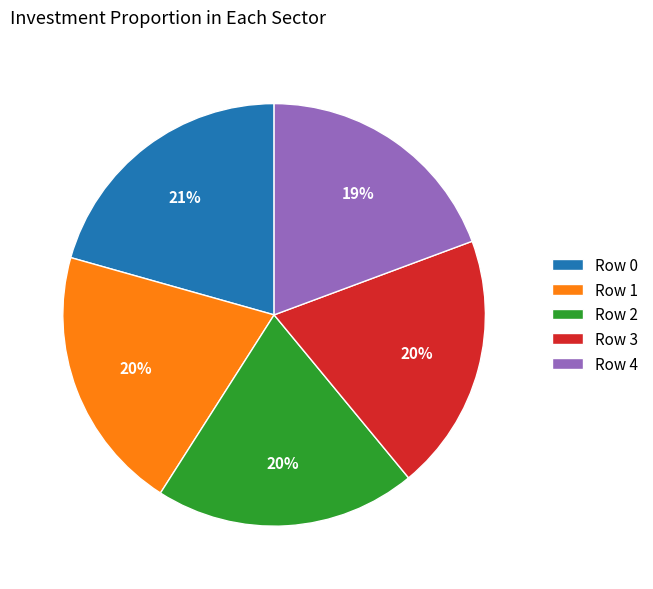

To the nearest percent, what is the average slice percentage?

20%